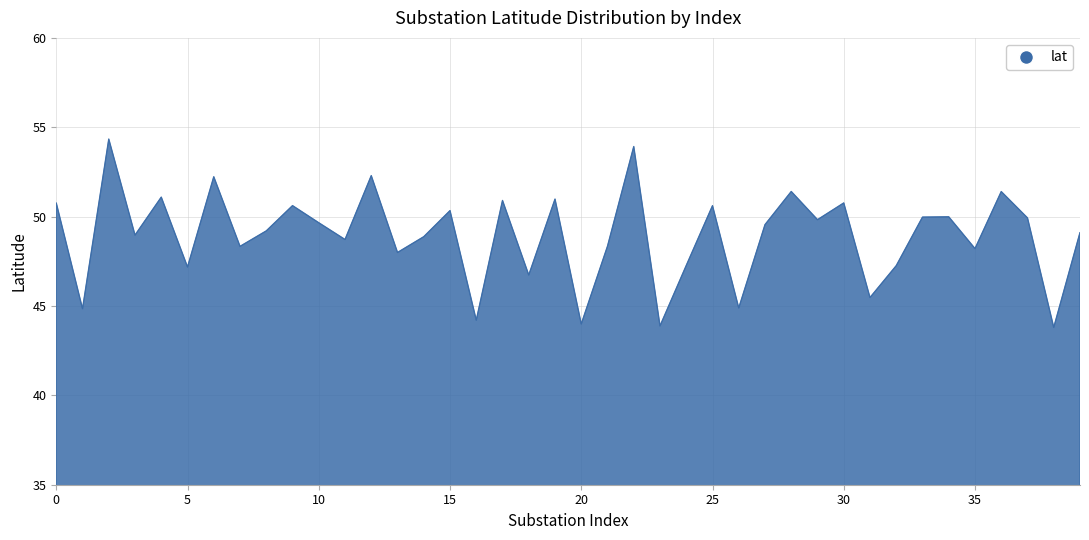

What is the smallest value displayed?

43.8